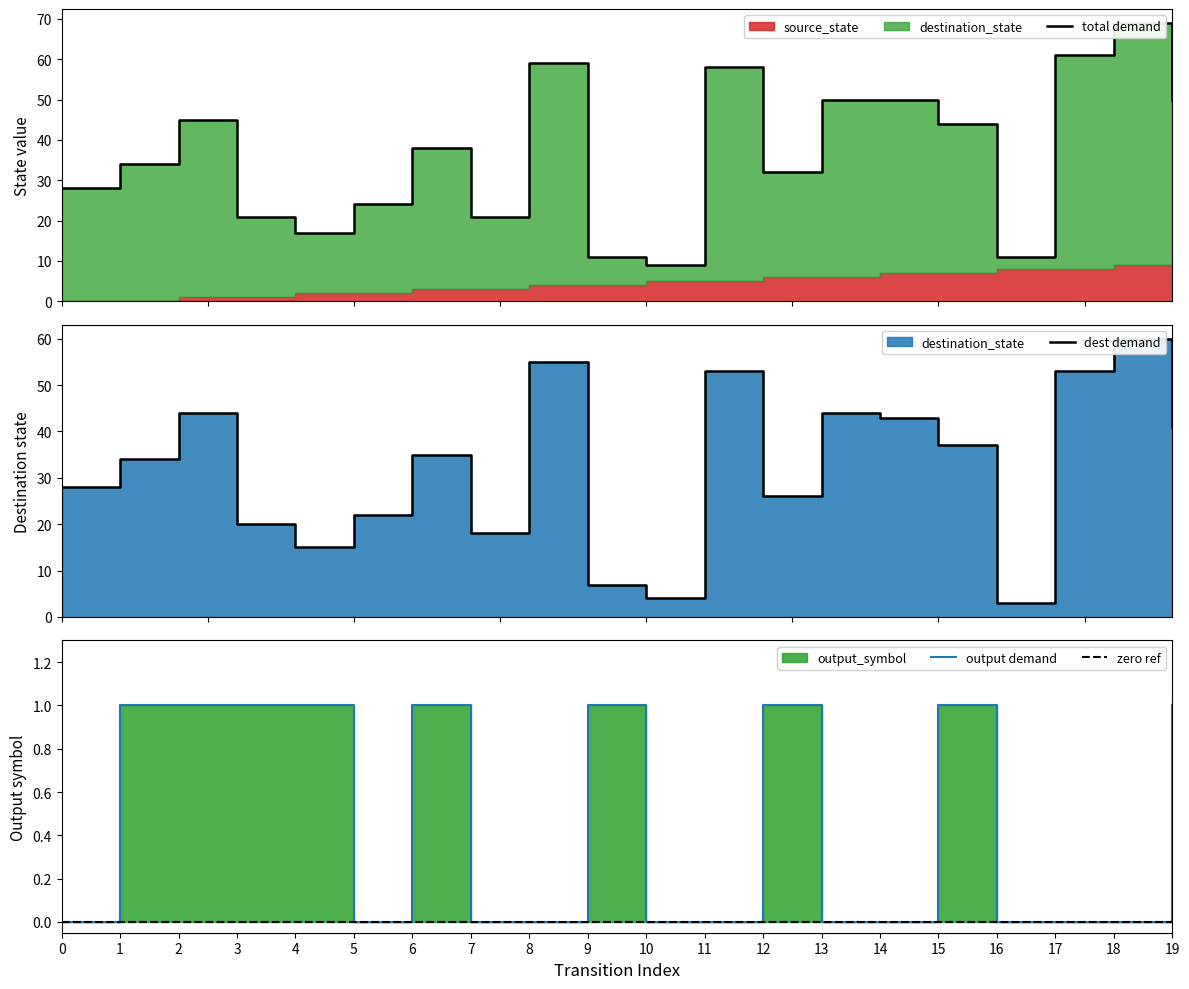

What is the value of the output demand point at the 10th from the left?

1